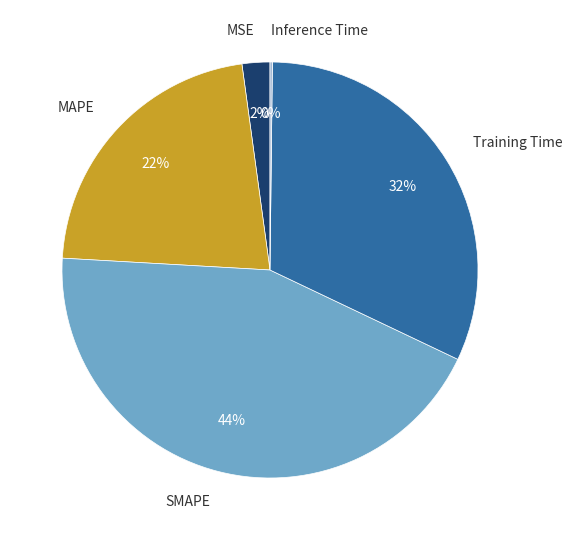

What is the largest slice in the pie chart?

SMAPE